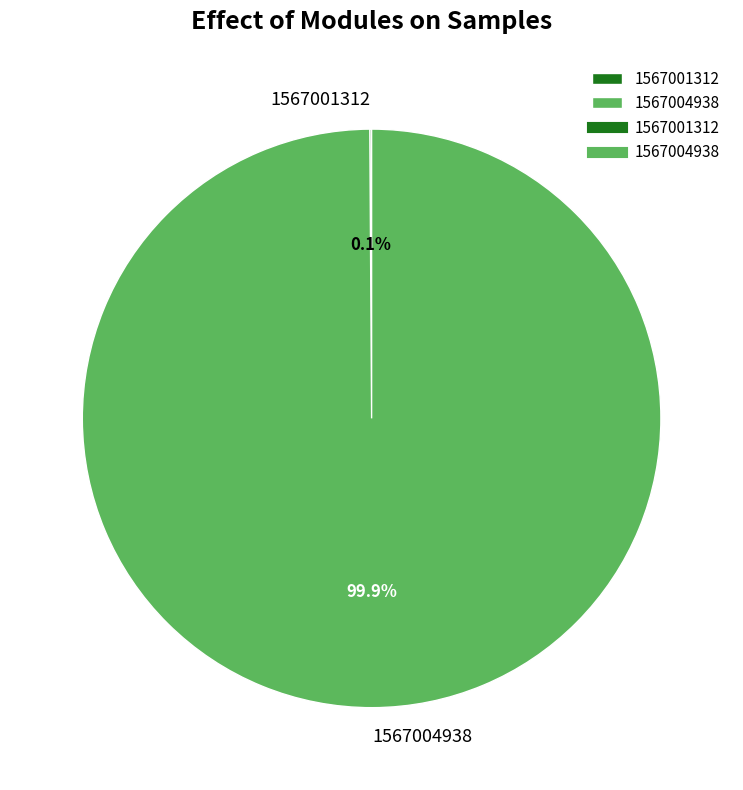

Which category accounts for the majority?

1567004938